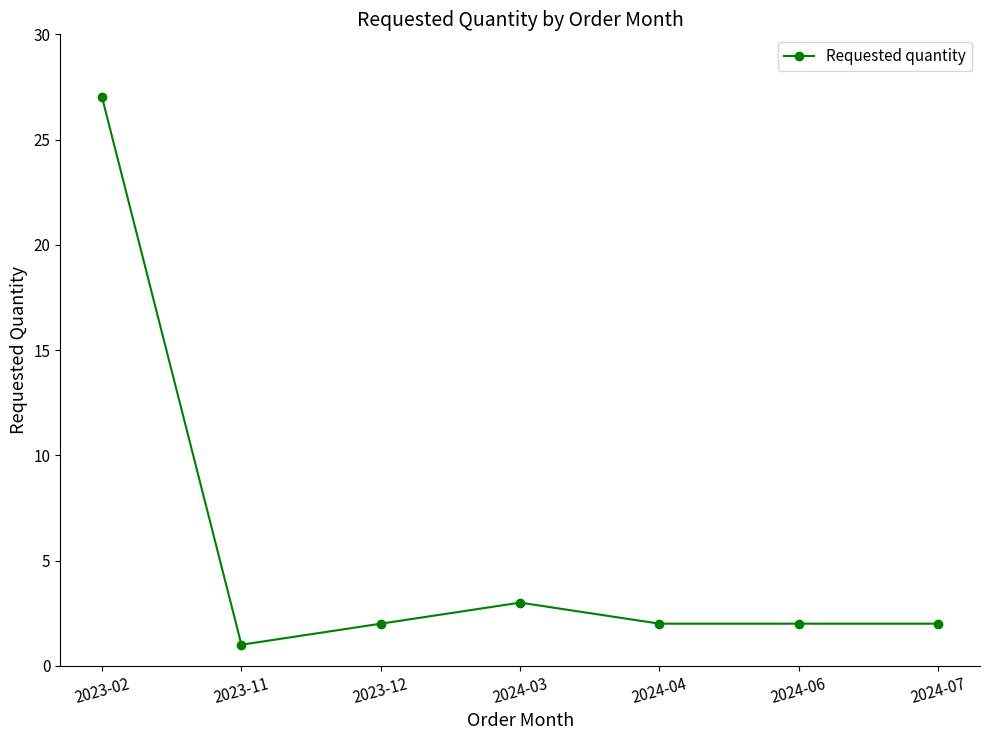

Which label corresponds to the smallest value in the chart?

2023-11